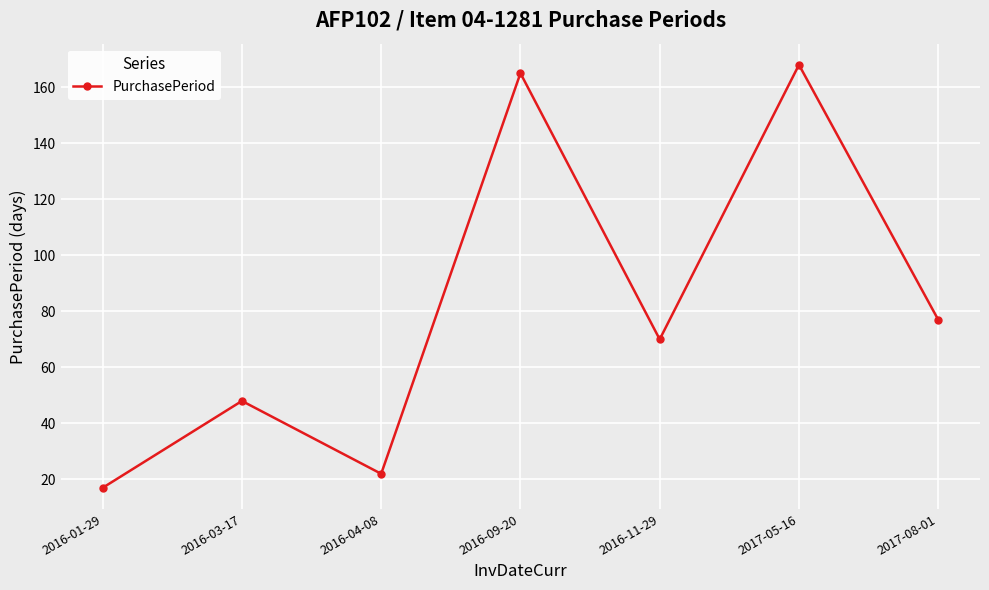

How many distinct data groups are displayed?

1